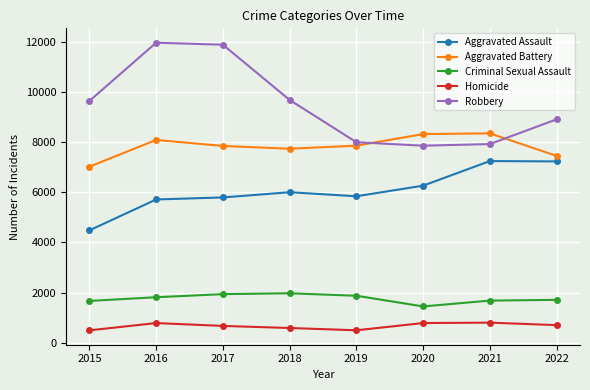

Which series changed the most between 2015 and 2017?

Robbery